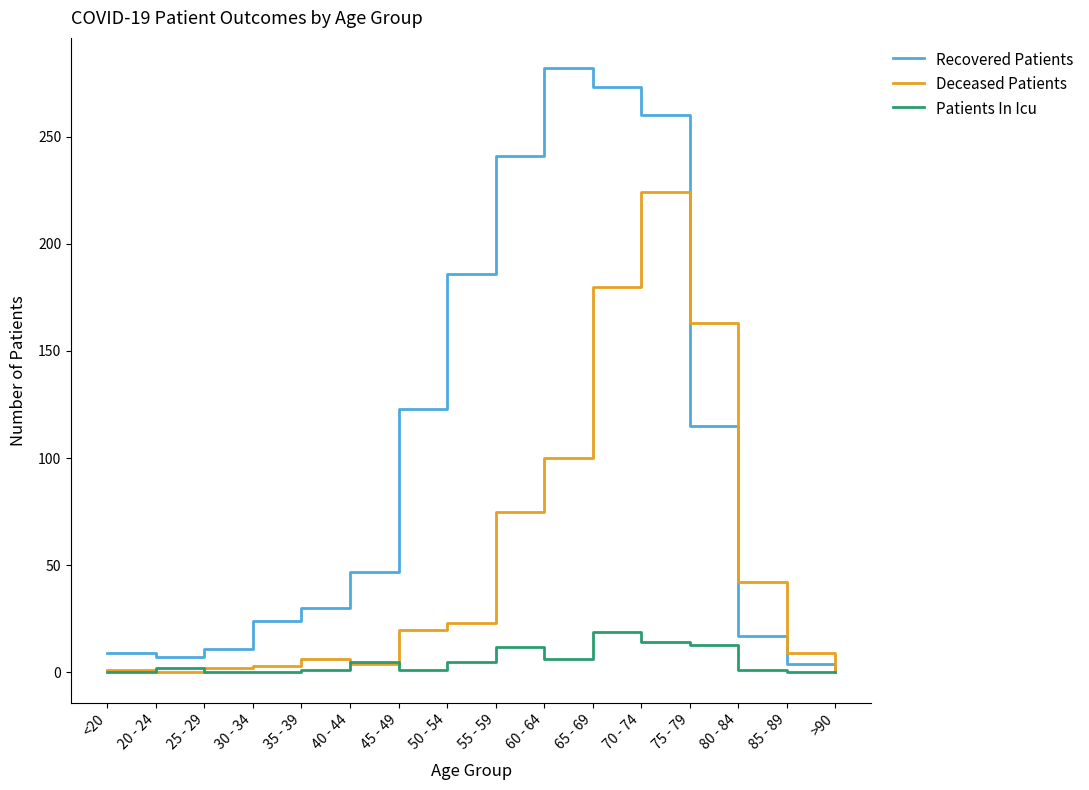

Where is Recovered Patients nearest to the value 141?

45 - 49